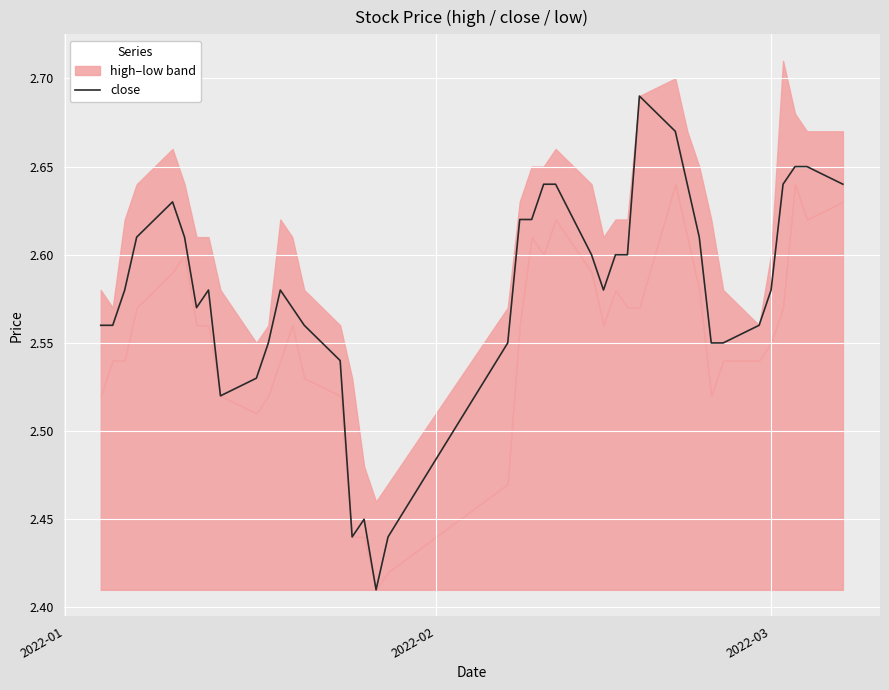

What is the value of the 31st point from the left?

2.6